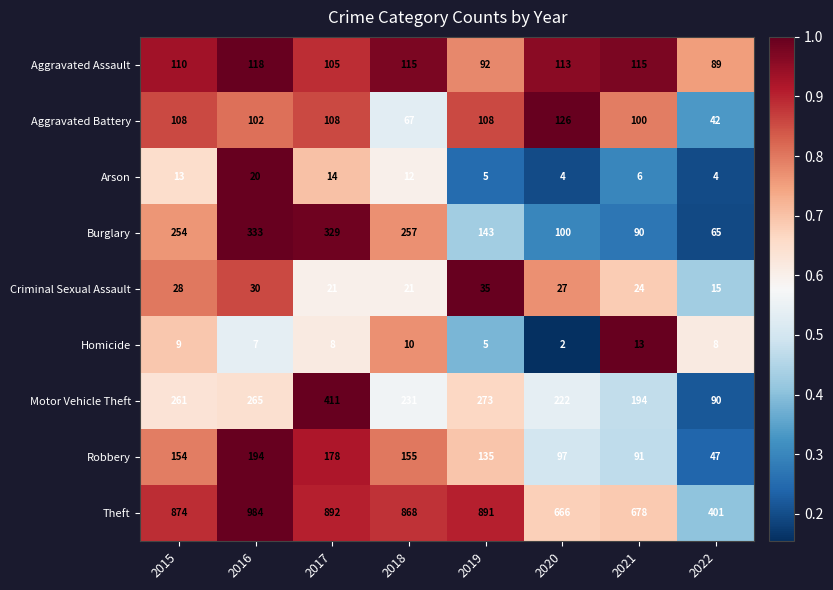

Which series changed the most between 2019 and 2021?

Theft